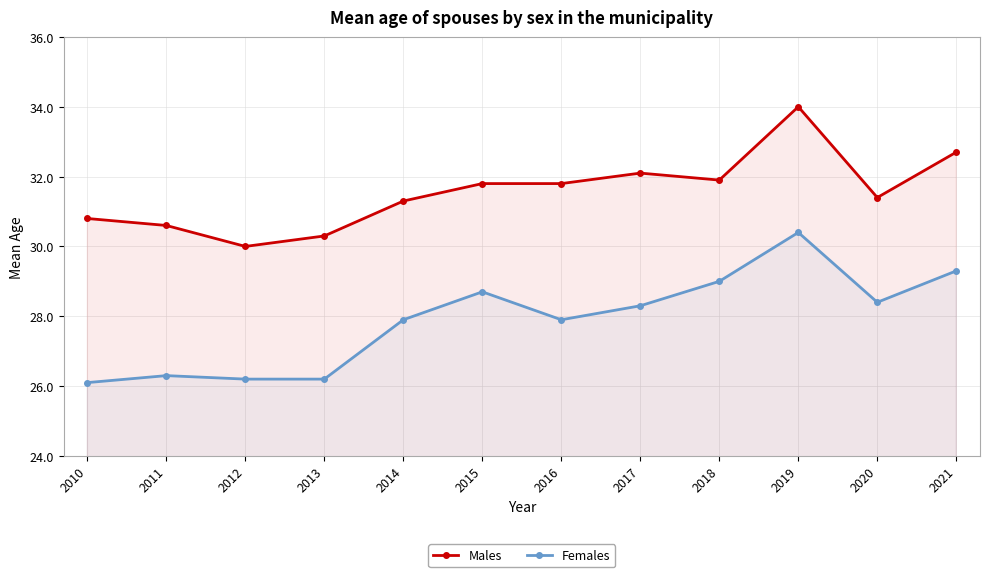

How many lines are shown in the chart?

2